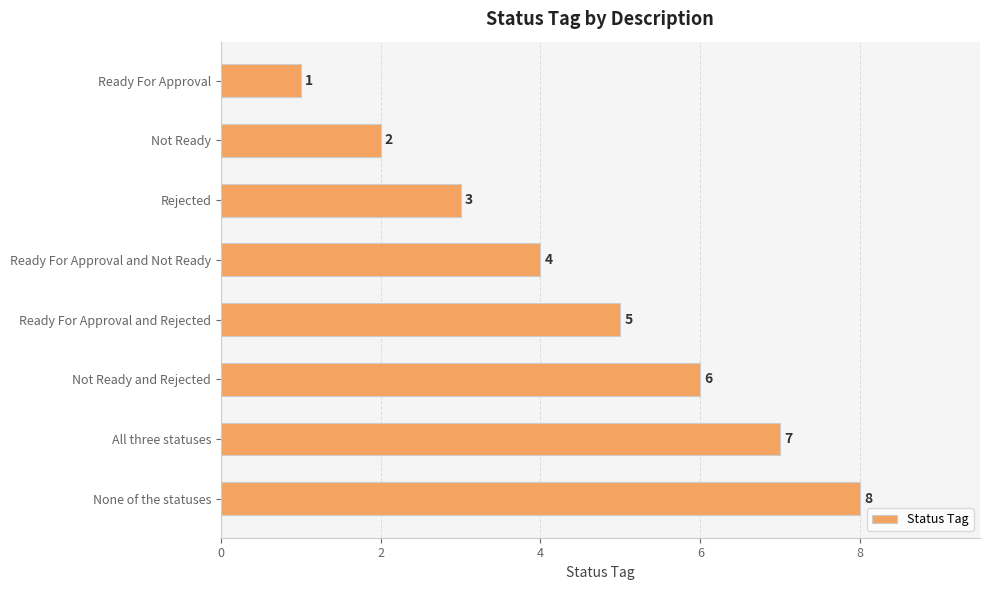

The value at None of the statuses is 3. True or false?

False